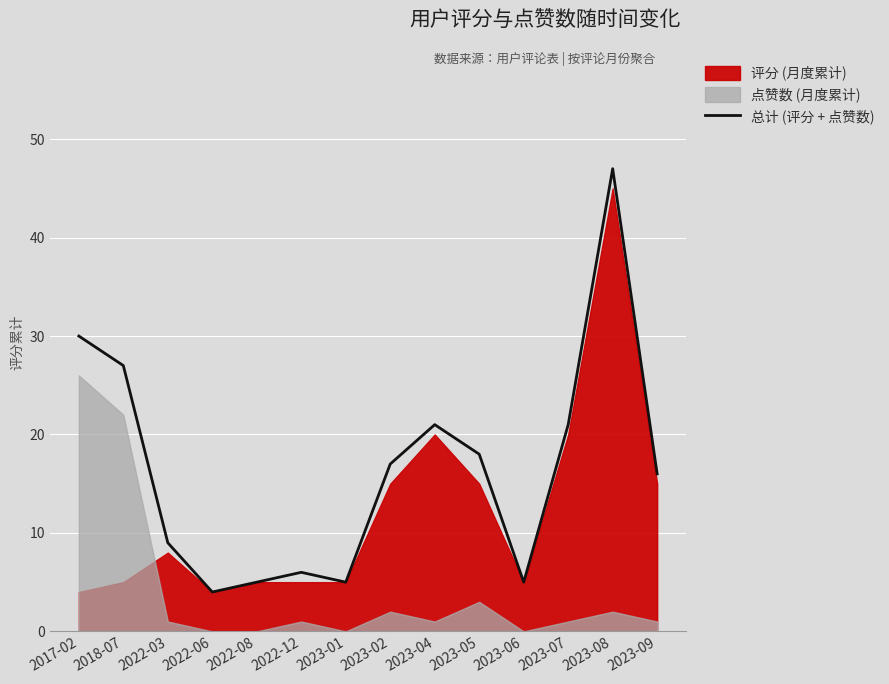

At which label is 总计 (评分 + 点赞数) closest to 25?

2018-07